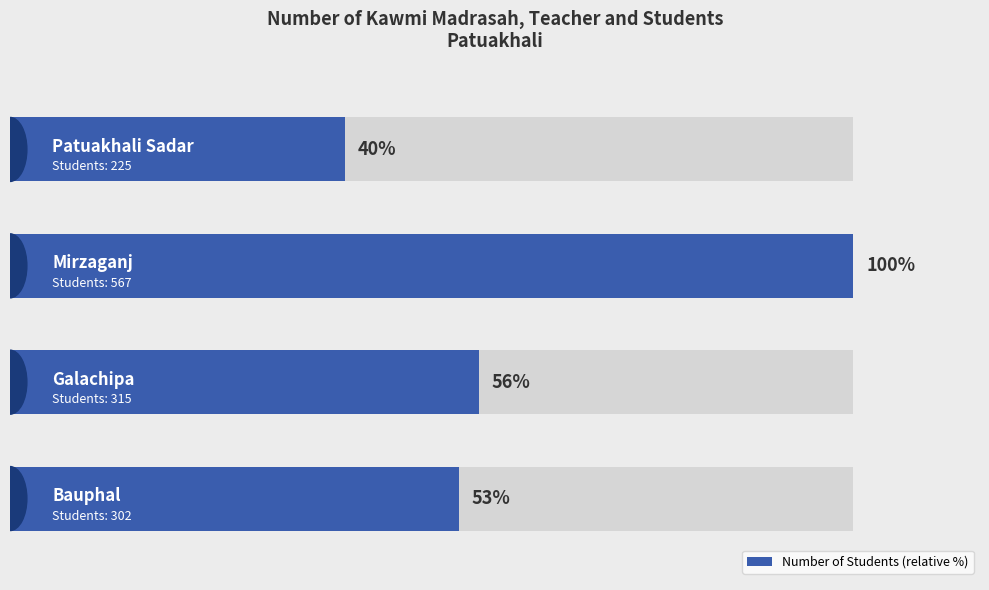

What is the sum of all values?

248.5